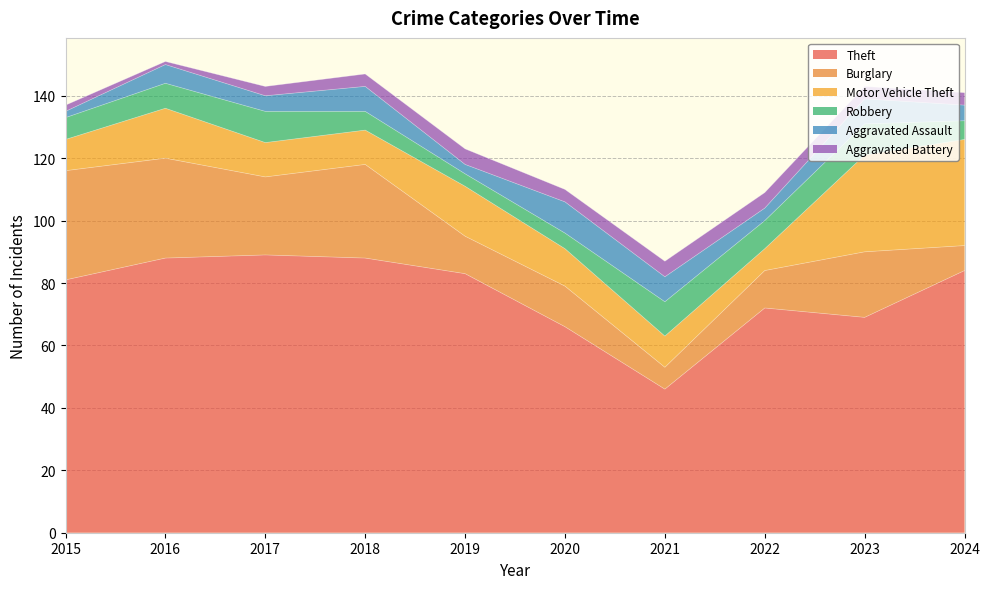

What is the value of the Robbery point at the 1st from the left?

7